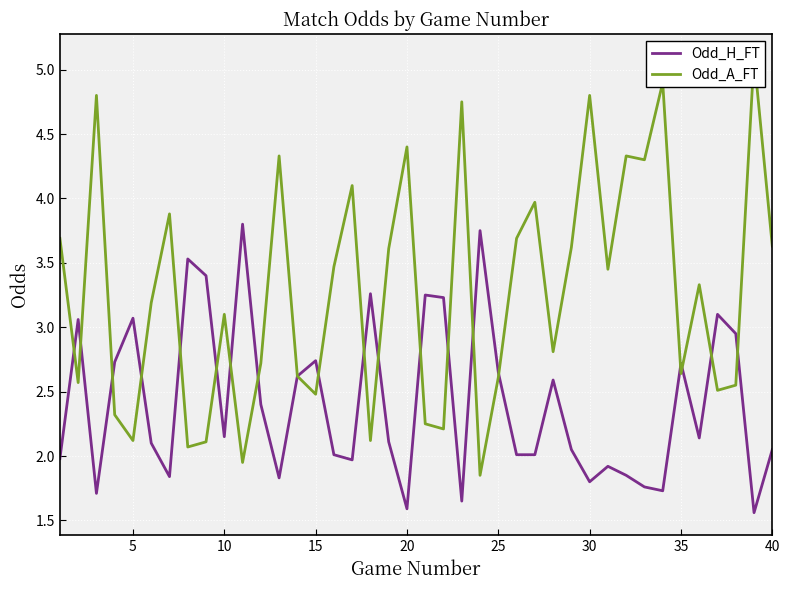

Is this an area chart (filled region under the line)?

No